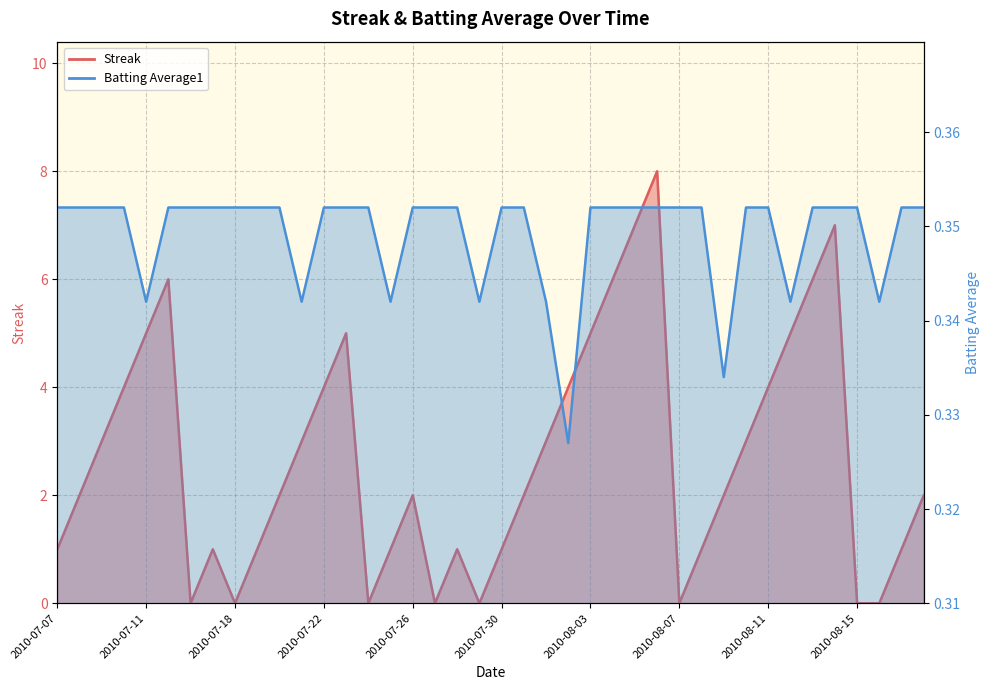

What is the approximate value of Streak at 2010-08-03?

5.0